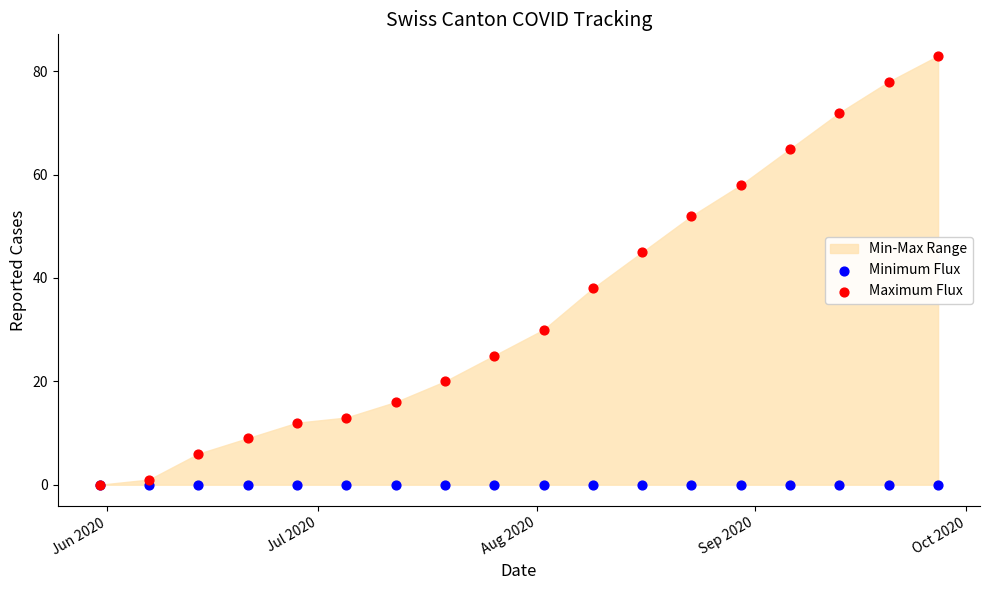

In the Maximum Flux series, what Y value is closest to 41?

38